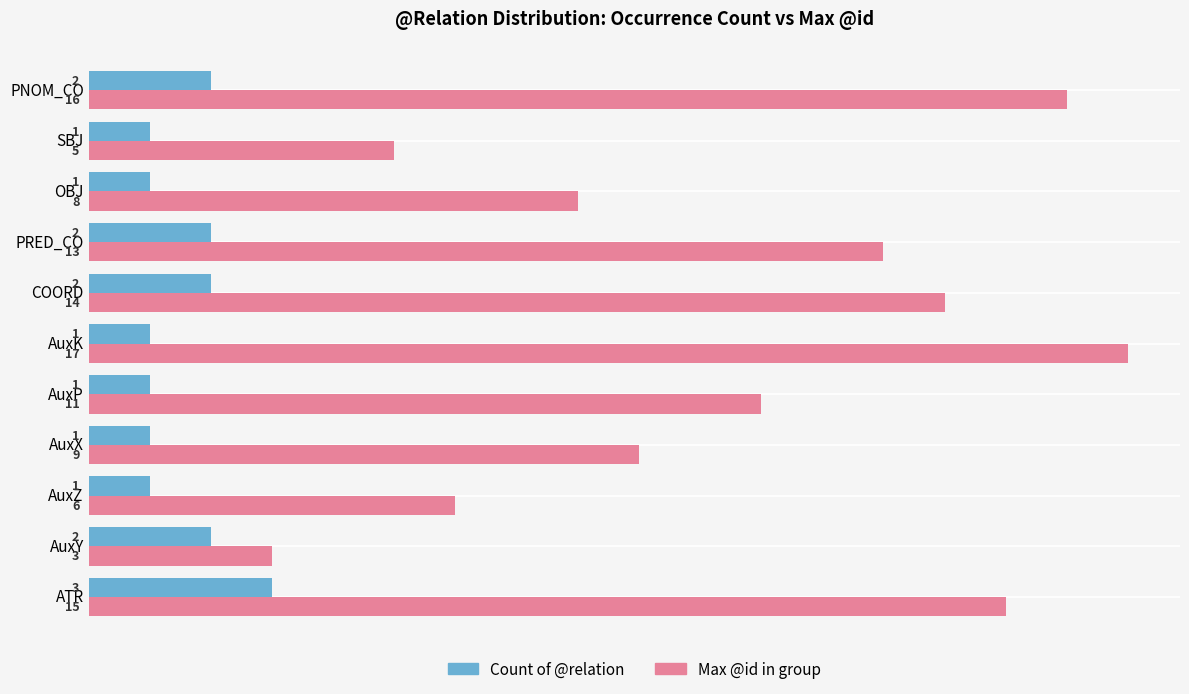

At which label is Max @id in group closest to 10?

AuxX